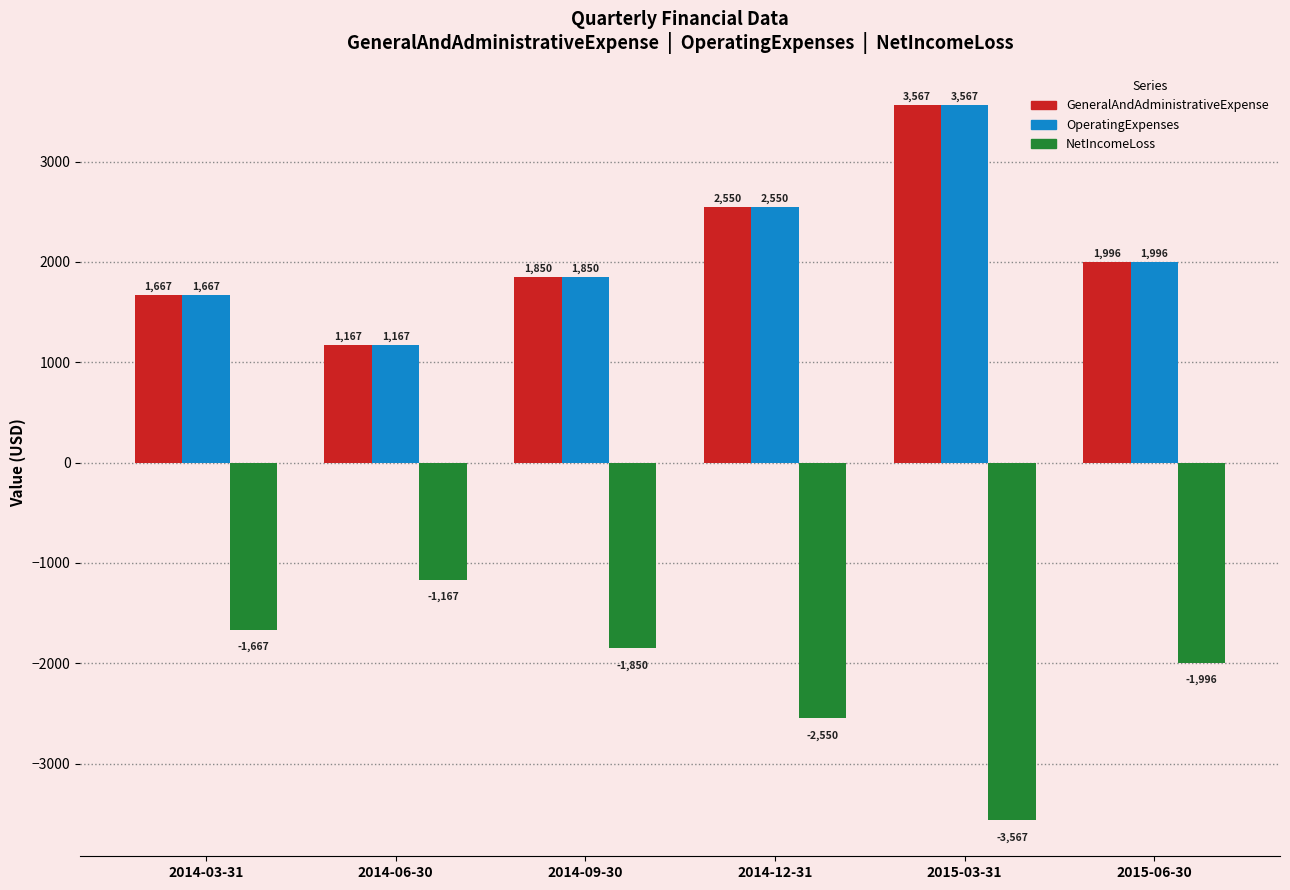

What position from the left is 2014-03-31?

1